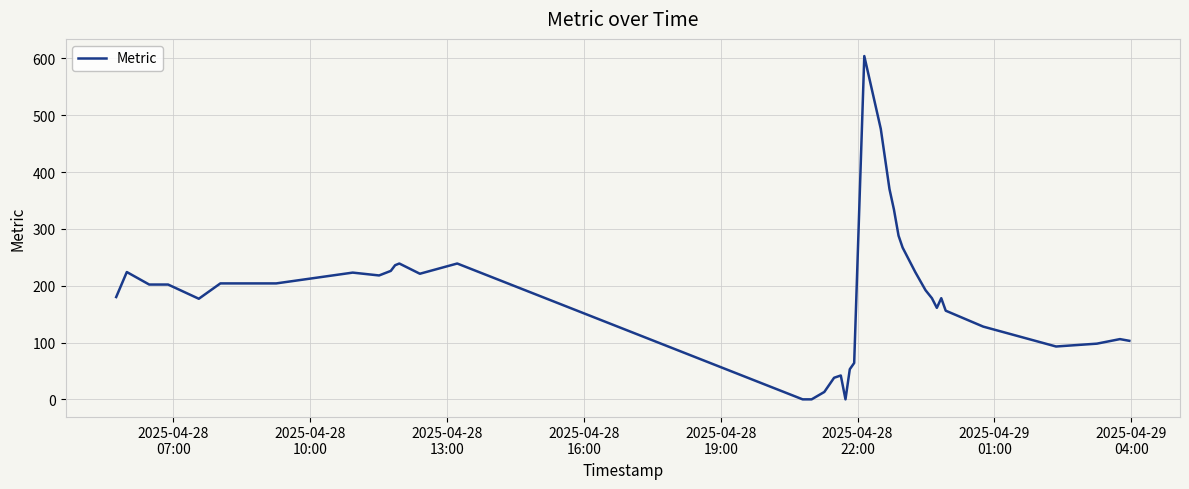

What is the greatest value displayed?

604